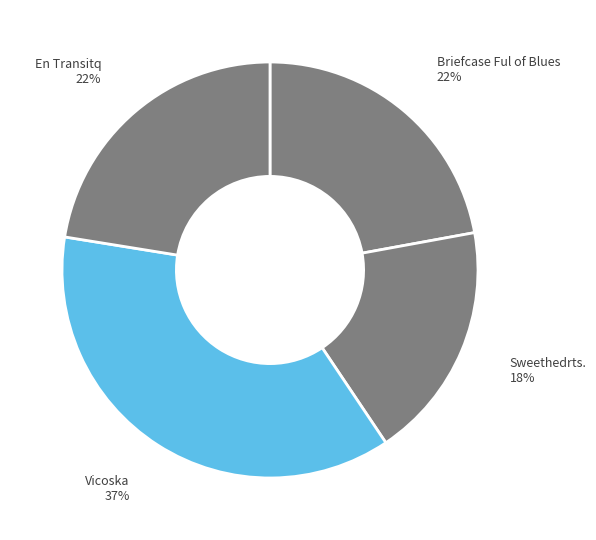

Is it true that Sweethedrts. is 5% of the pie?

False